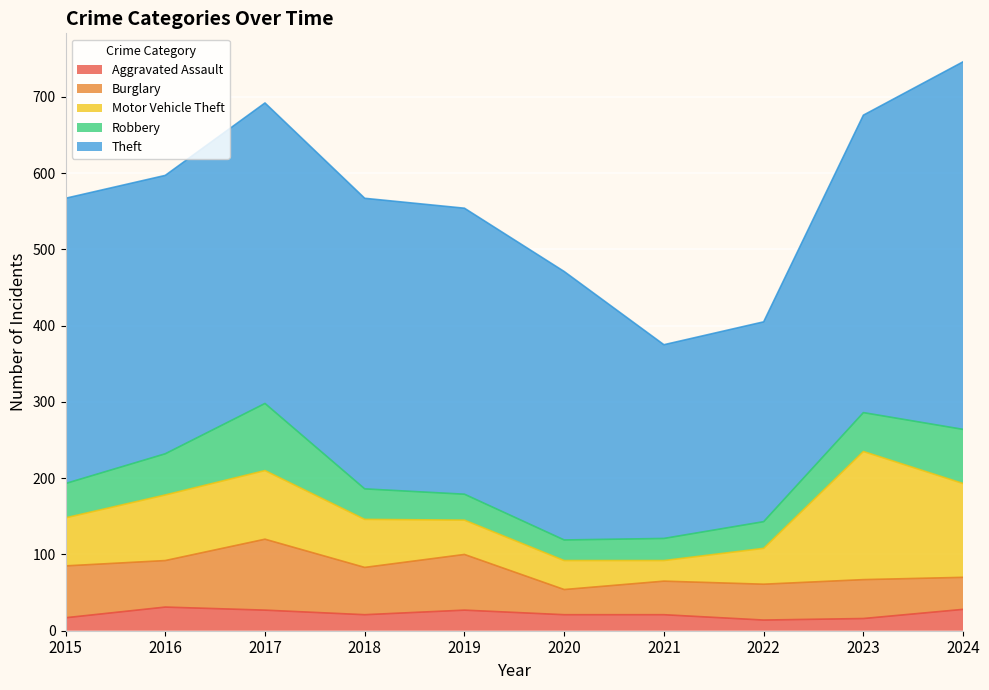

At how many categories does at least one series exceed 455?

1